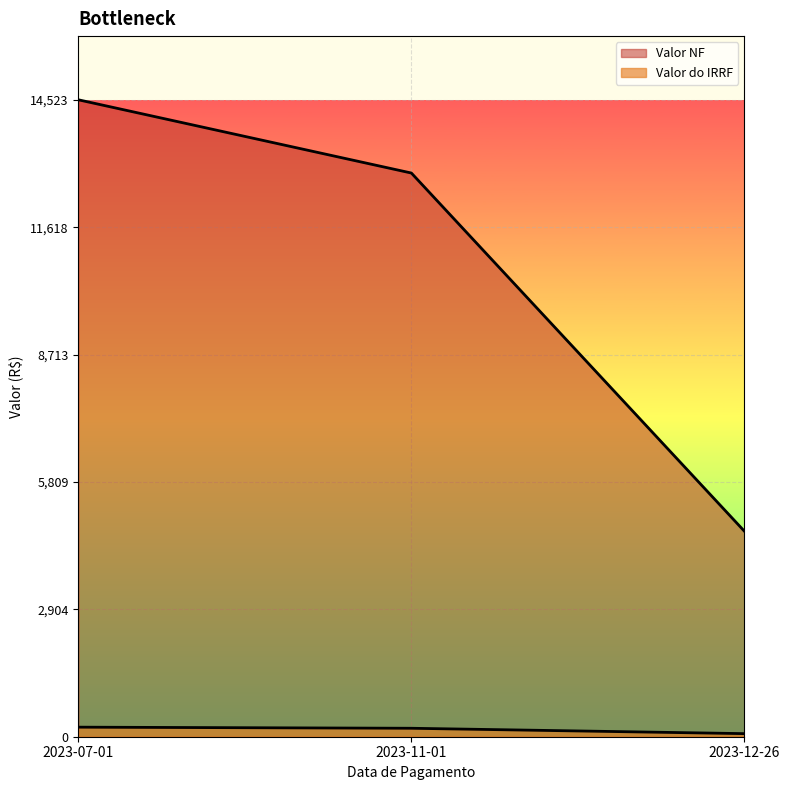

What is the difference between the Valor do IRRF values at 2023-12-26 and 2023-11-01?

122.5